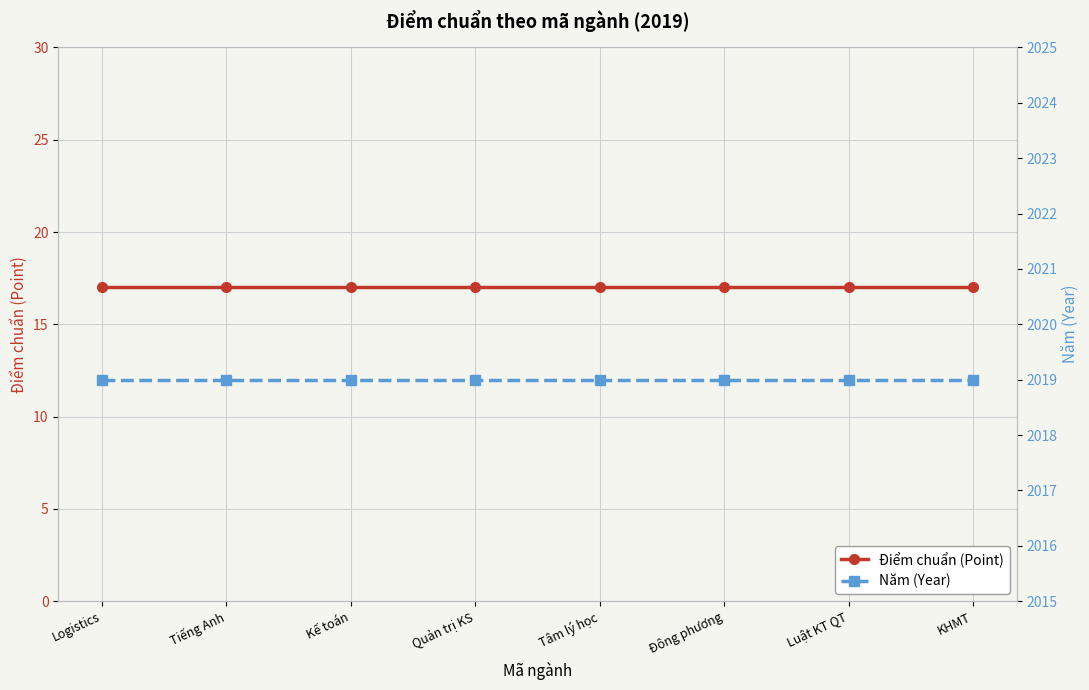

Reading left to right, what are all the values shown in this chart?

Điểm chuẩn (Point): 17	17	17	17	17	17	17	17
Năm (Year): 2019	2019	2019	2019	2019	2019	2019	2019